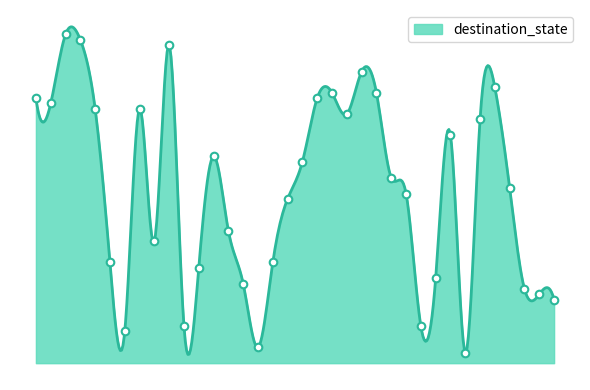

Which has a higher value, 8 or 11?

8